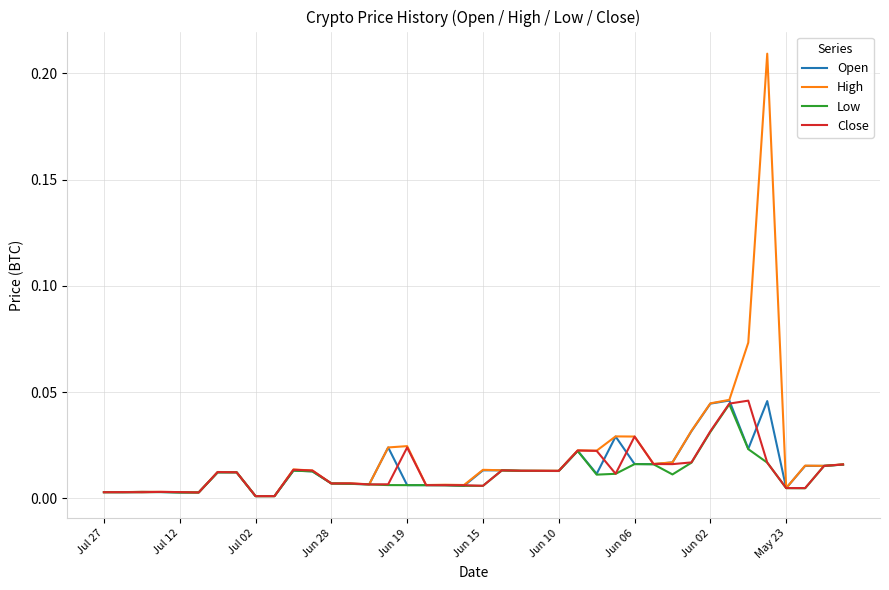

Which series has the largest range (max minus min)?

High